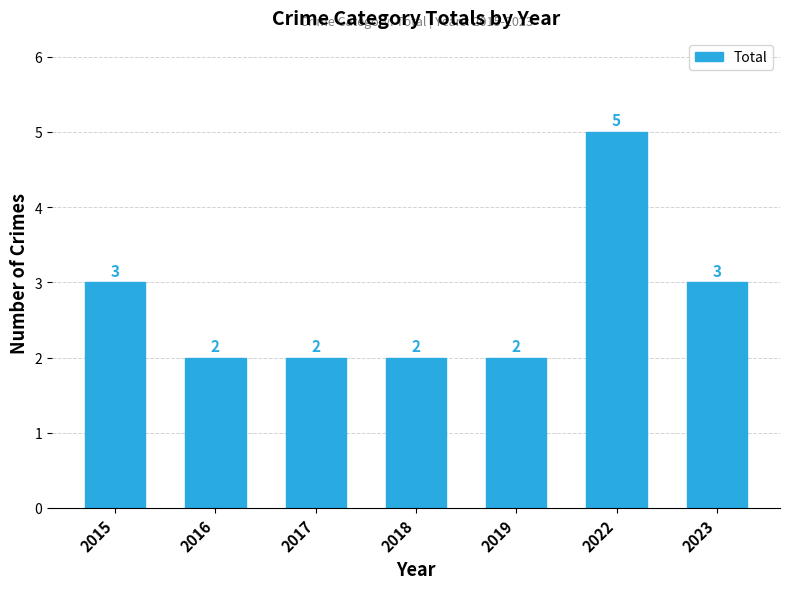

What is the difference between the second highest and minimum values?

1